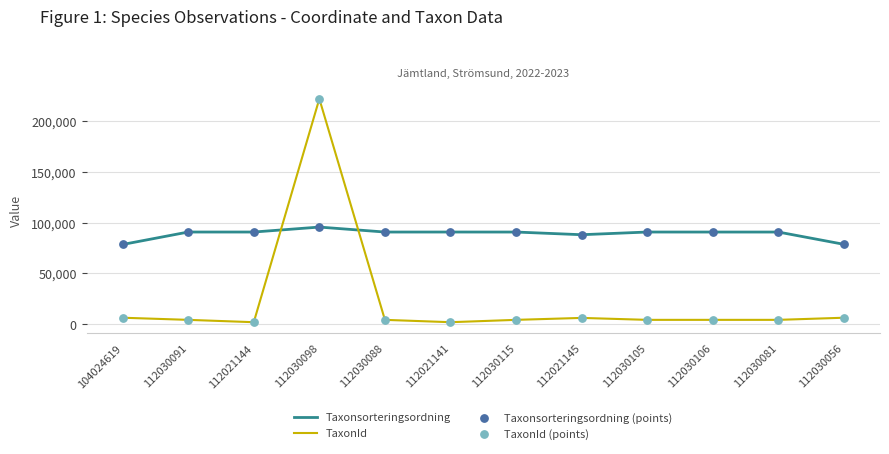

List the series in order of their peak value, highest first.

TaxonId, Taxonsorteringsordning